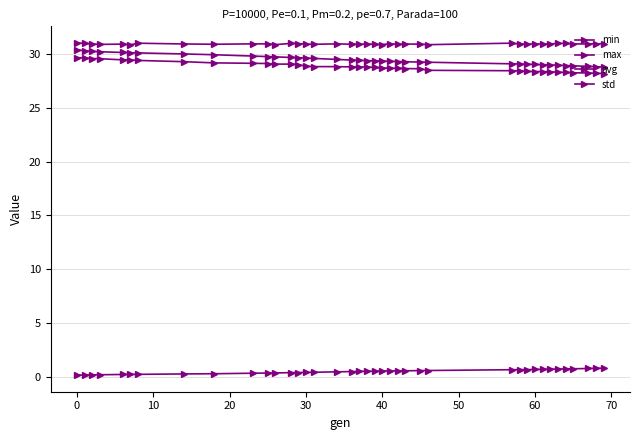

What is the difference between the second highest and second lowest values in the min series?

1.4